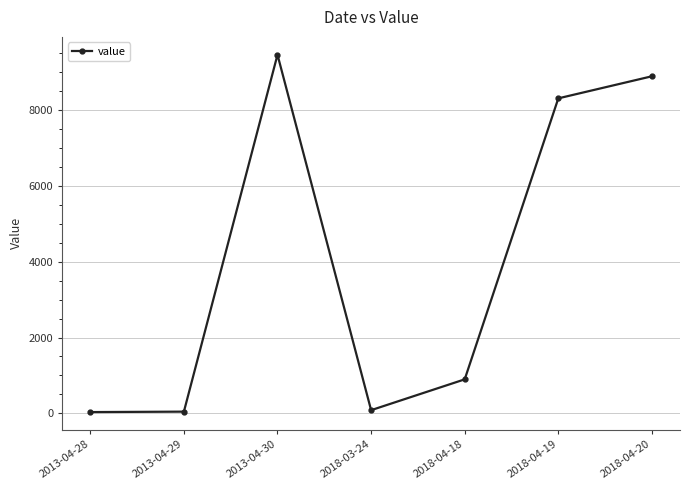

Which has a higher value, 2018-04-18 or 2018-04-20?

2018-04-20